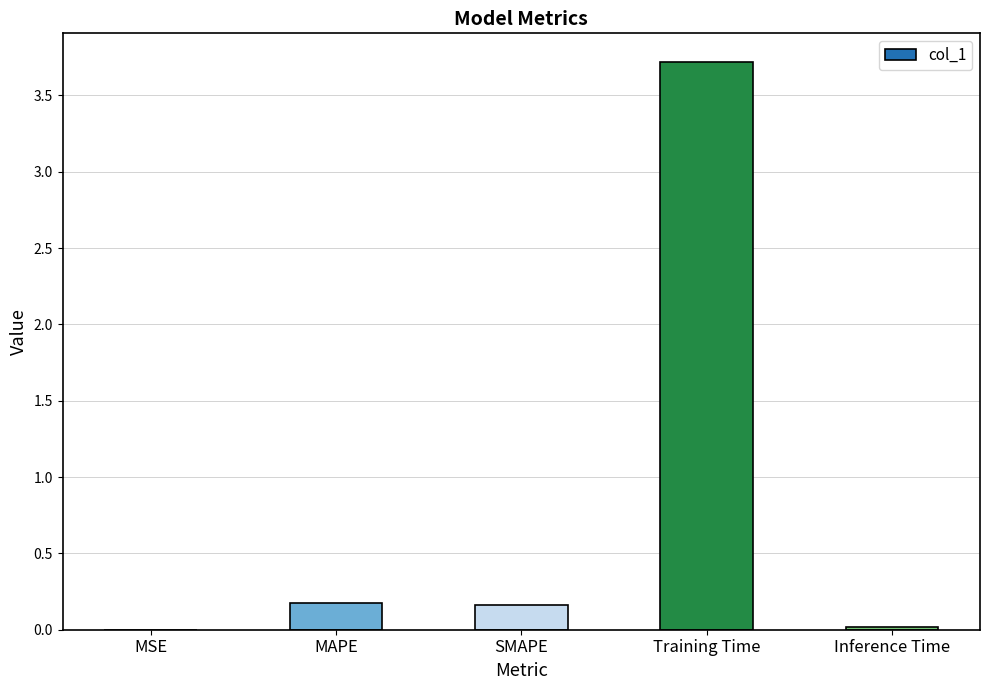

The chart shows a value of 3.7 at Training Time. True or false?

True